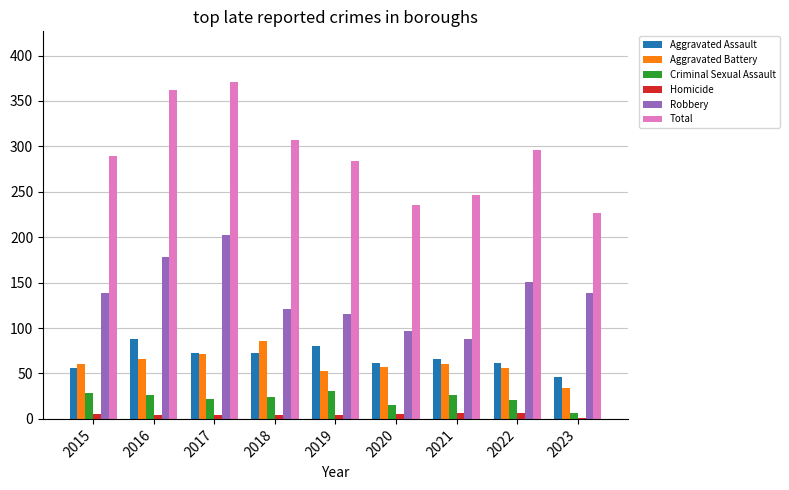

Between 2015 and 2016, which series saw the biggest shift?

Total